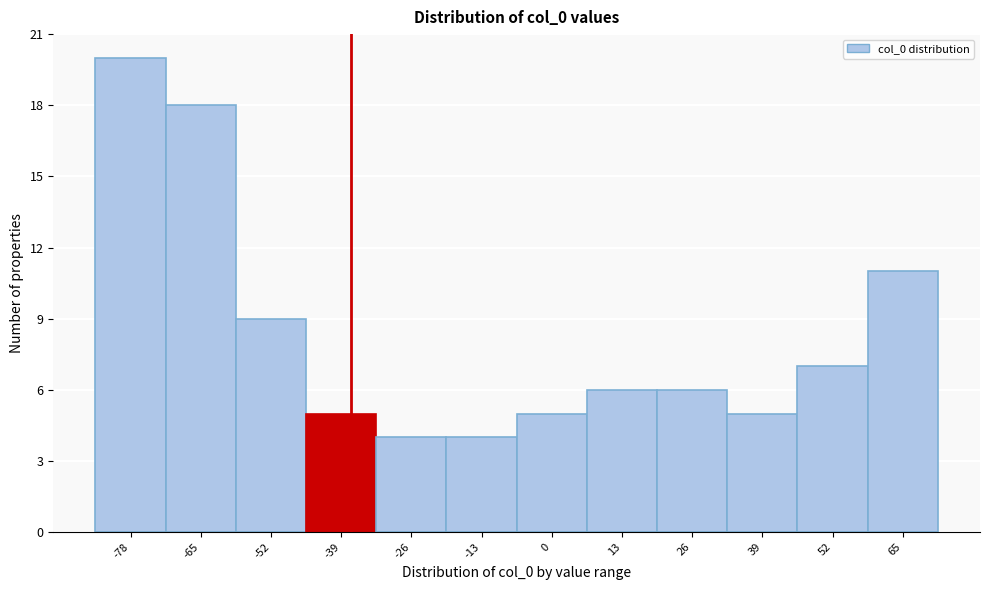

Reading left to right, transcribe all the data shown in this chart.

20	18	9	5	4	4	5	6	6	5	7	11